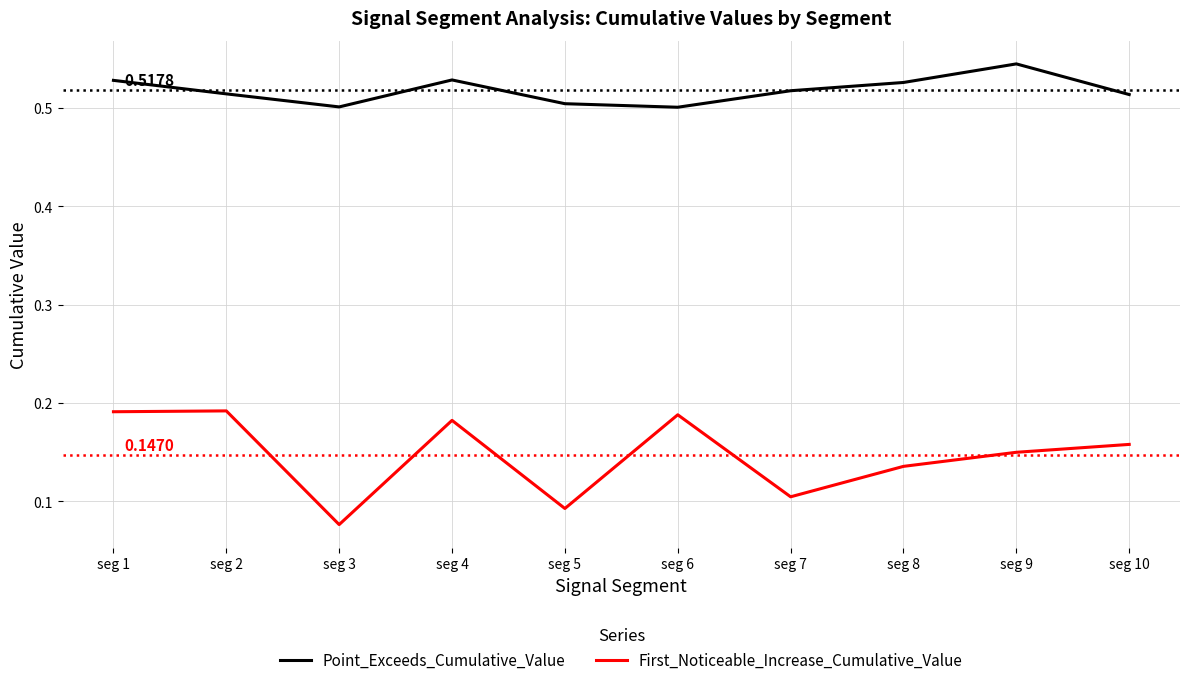

True or false: Point_Exceeds_Cumulative_Value and First_Noticeable_Increase_Cumulative_Value cross at least once.

False